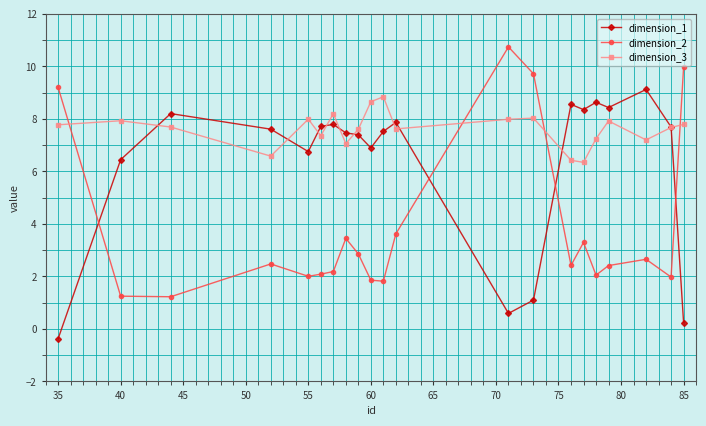

What is the maximum value shown in the chart?

10.7